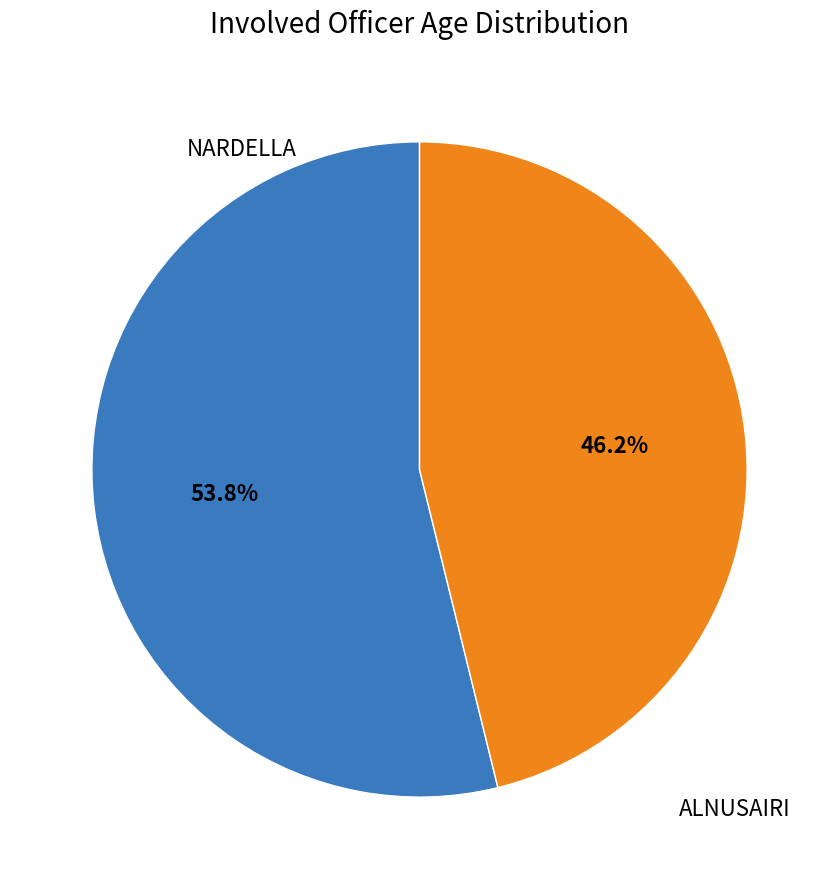

Does any single category account for the majority?

Yes